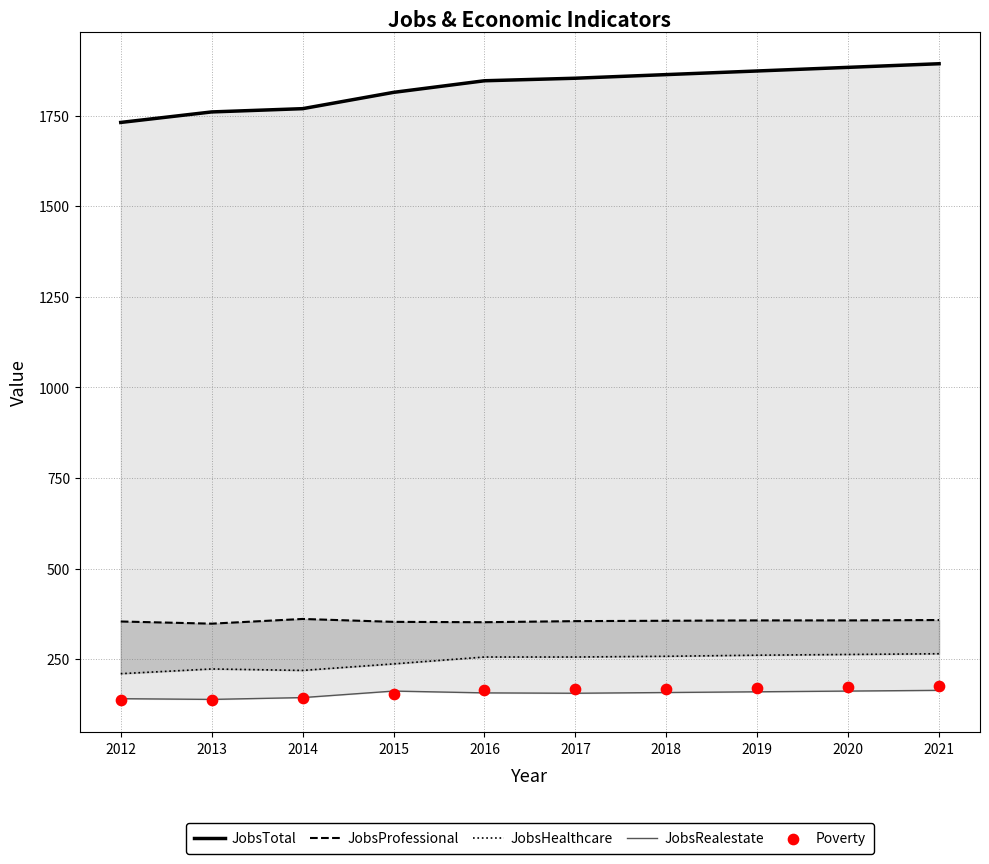

What are all the series names shown in the legend?

JobsTotal, JobsProfessional, JobsHealthcare, JobsRealestate, Poverty